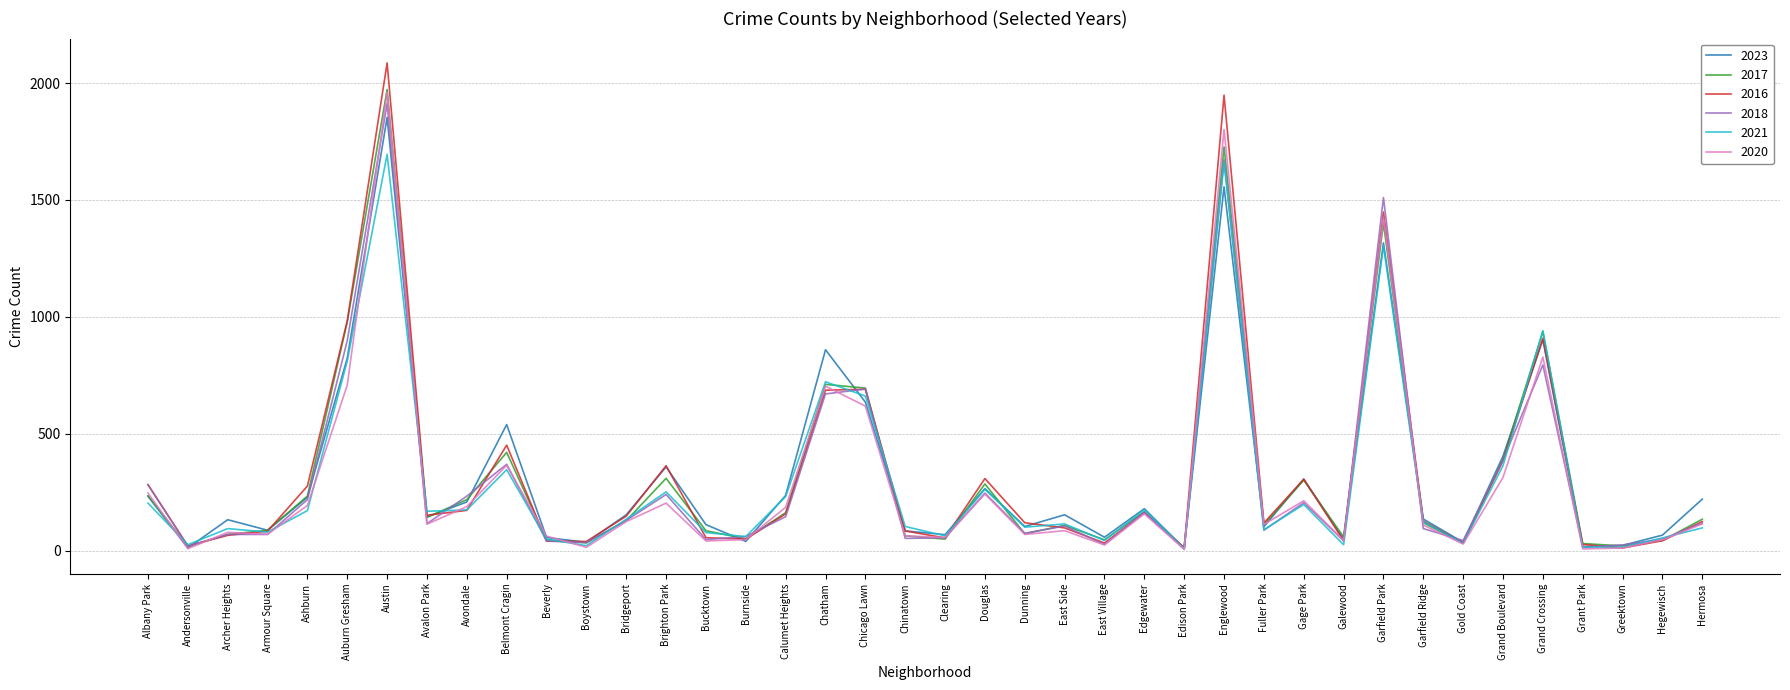

Where is 2016 nearest to the value 1048?

Auburn Gresham